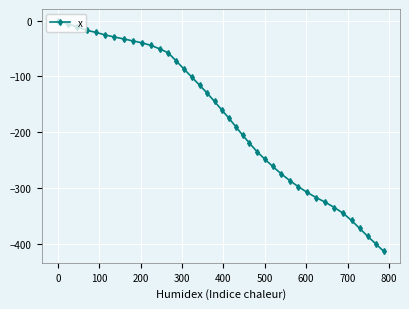

What is the sum of all values?

-7126.2